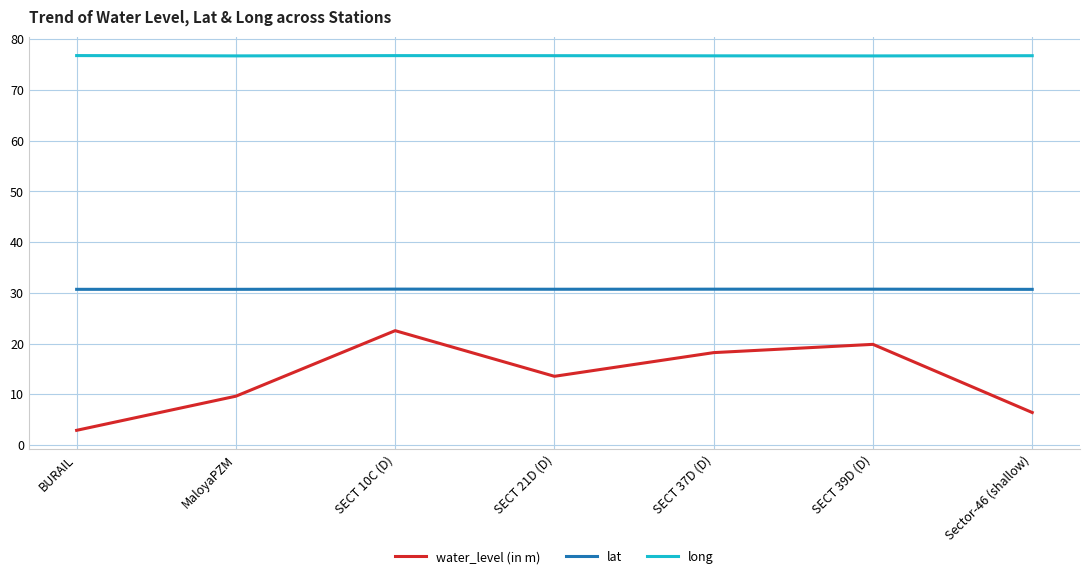

True or false: water_level (in m) has a value of 5.5 at SECT 21D (D).

False